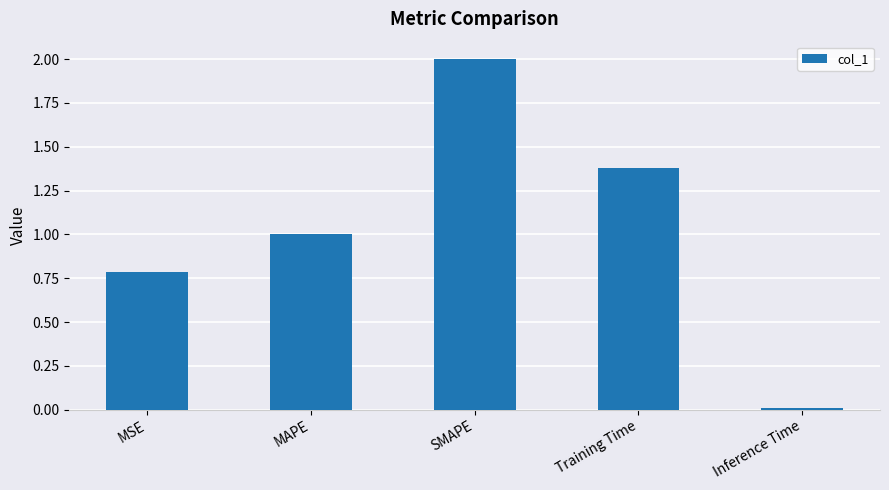

Is it true that the value at MAPE is 1.5?

False